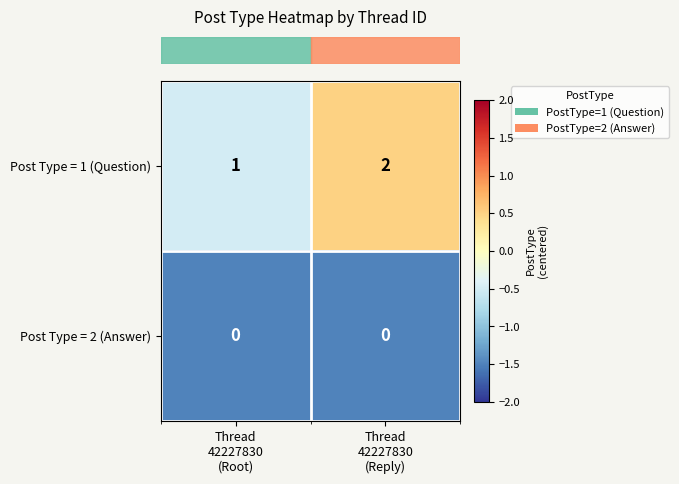

What is the sum of all Post Type = 1 (Question) values?

3